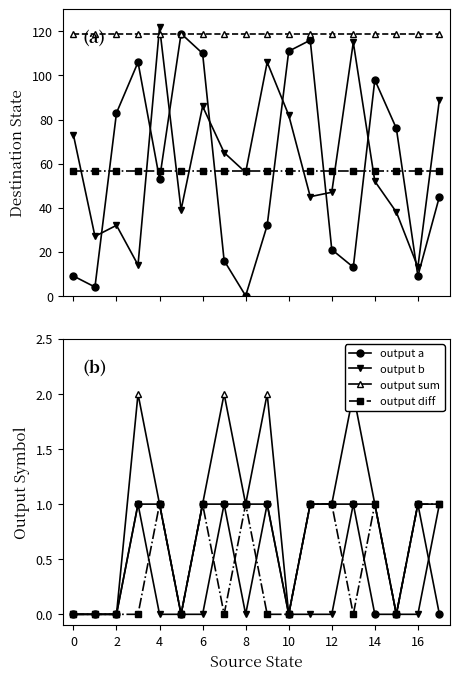

Count the number of data series in this chart.

4